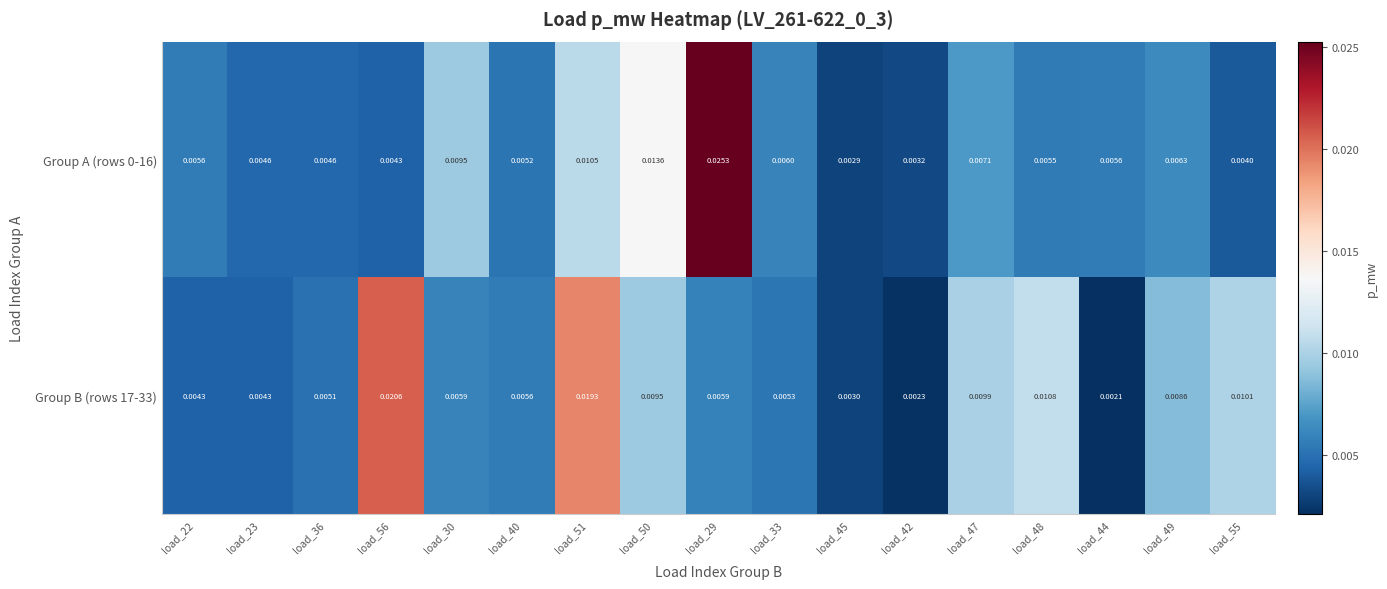

Is the value of Group B (rows 17-33) at load_44 greater than the value of Group A (rows 0-16) at load_47?

No